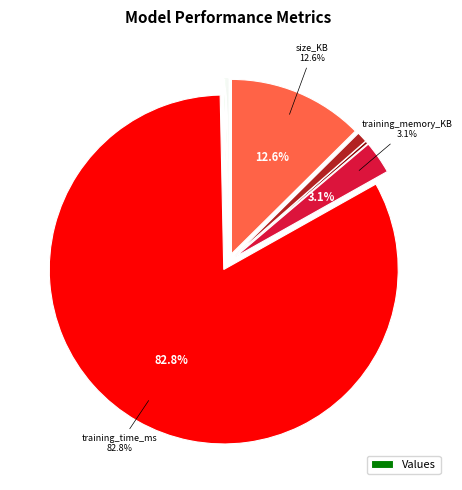

To the nearest percent, what is the average slice percentage?

11%